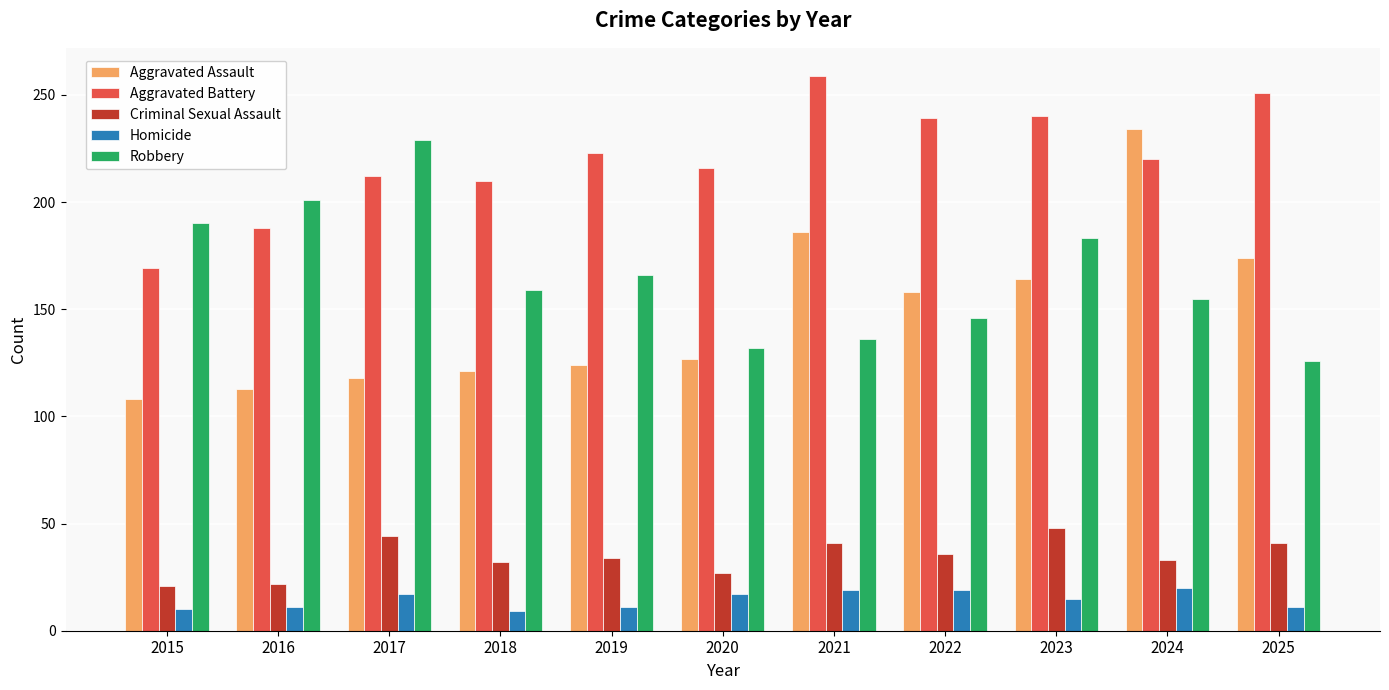

What is the total value across all series at 2016?

535